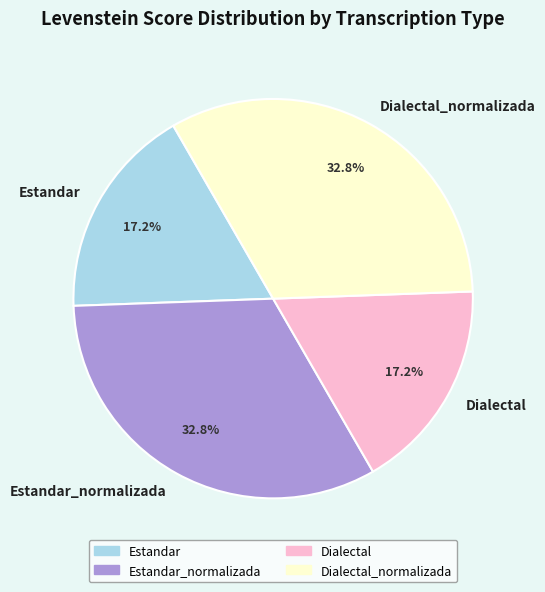

Approximately how many times larger is the value at Dialectal compared to Estandar?

1.0